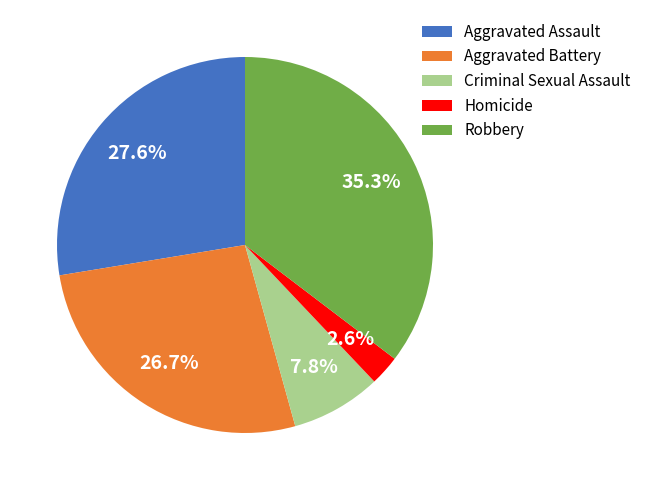

Is there a majority slice in this chart?

No